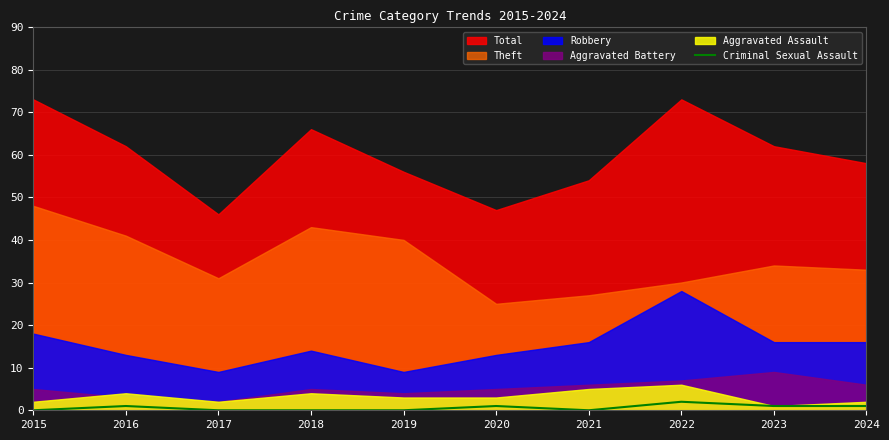

Which label corresponds to the largest value in the chart?

2022